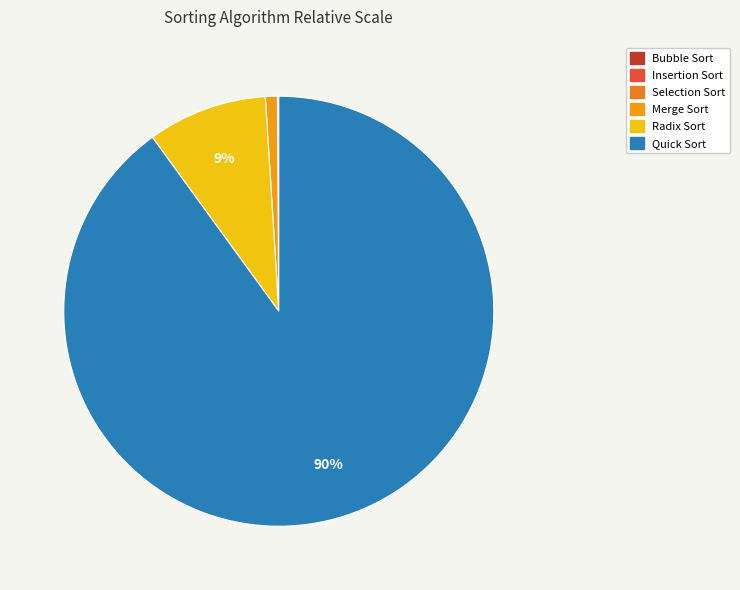

How many segments does this pie chart have?

6